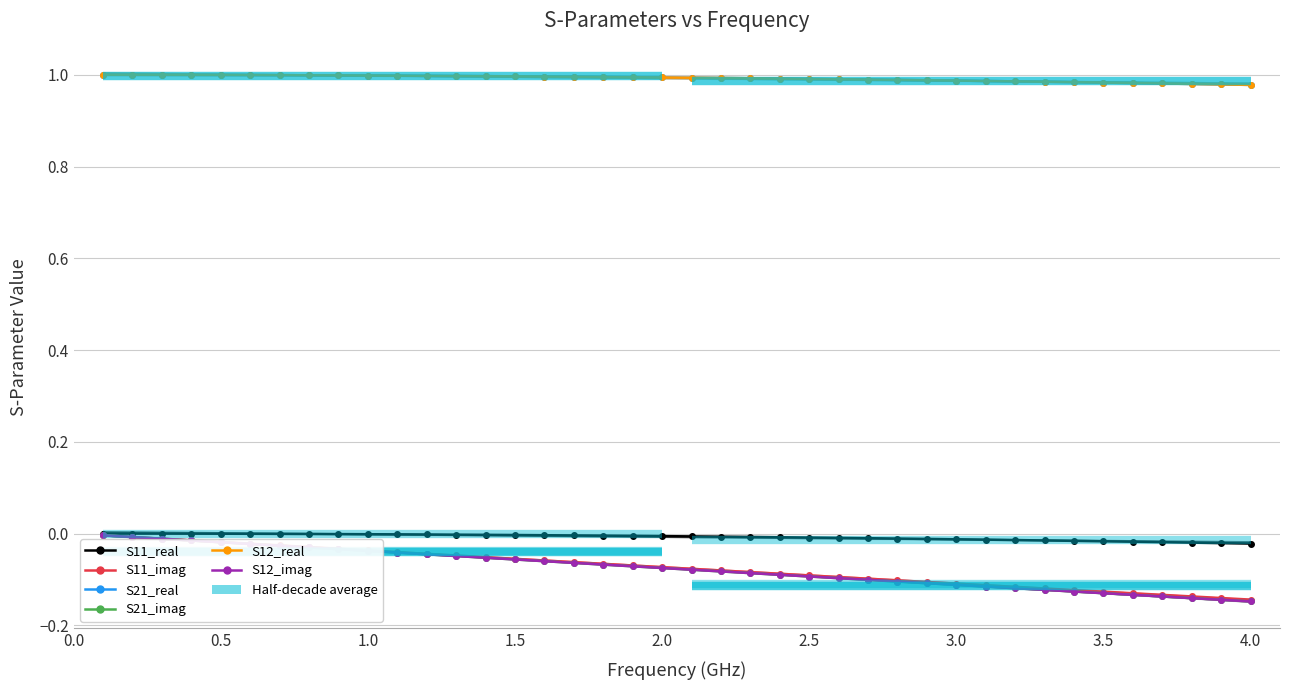

Is it true that S12_imag equals -0.1 at 2.0?

True